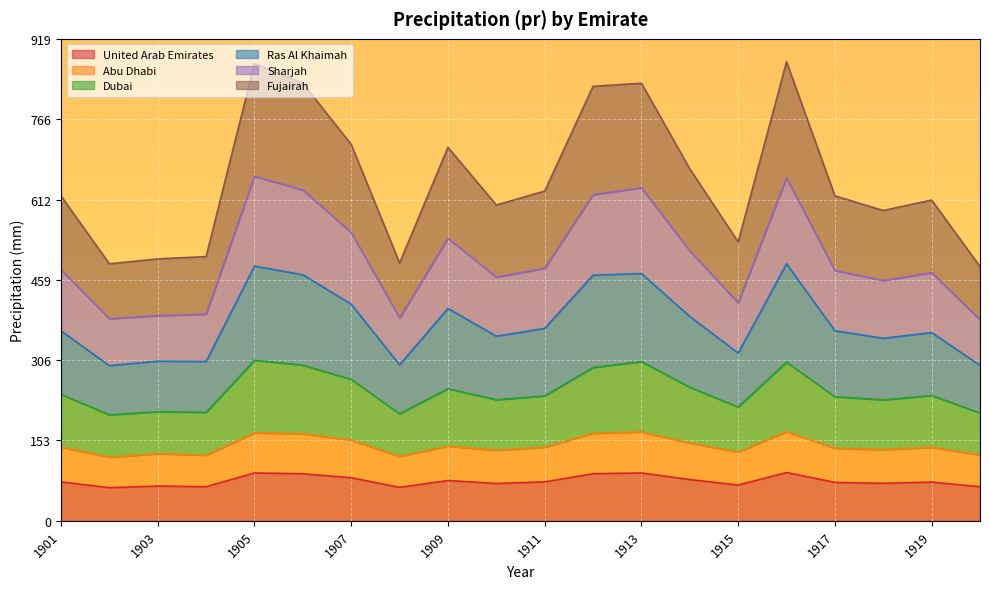

True or false: Dubai and Fujairah cross at least once.

False